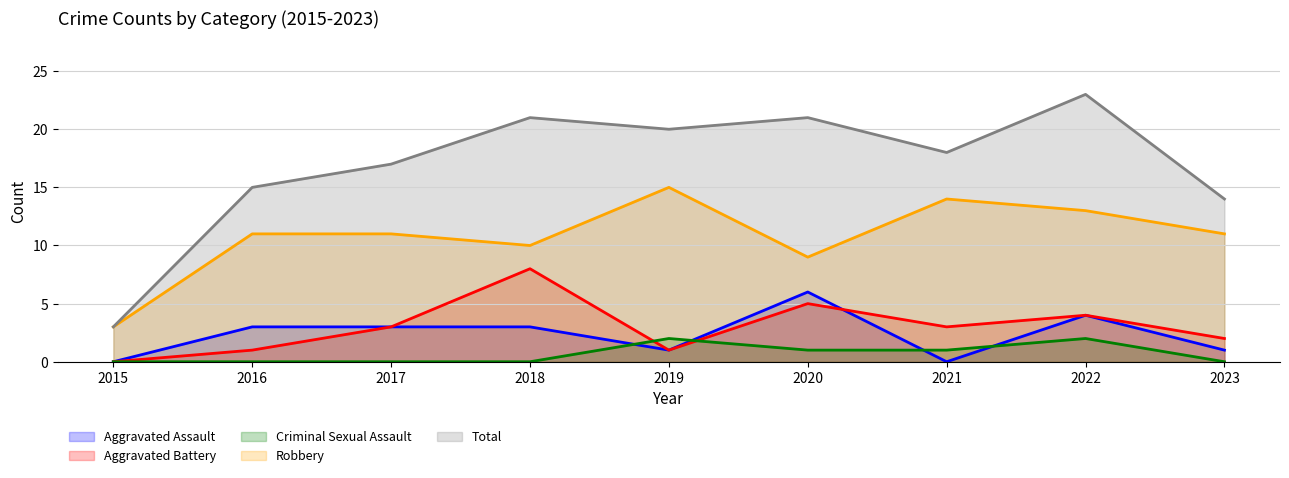

What is the value of the Aggravated Battery point at the 8th from the left?

4